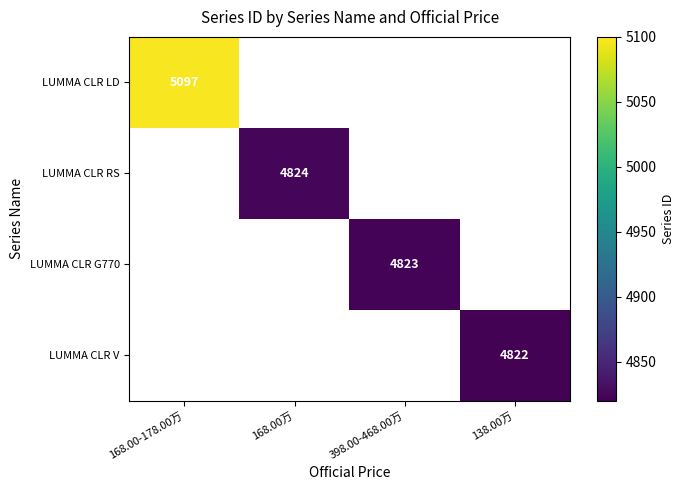

What is the greatest value displayed?

5097.0